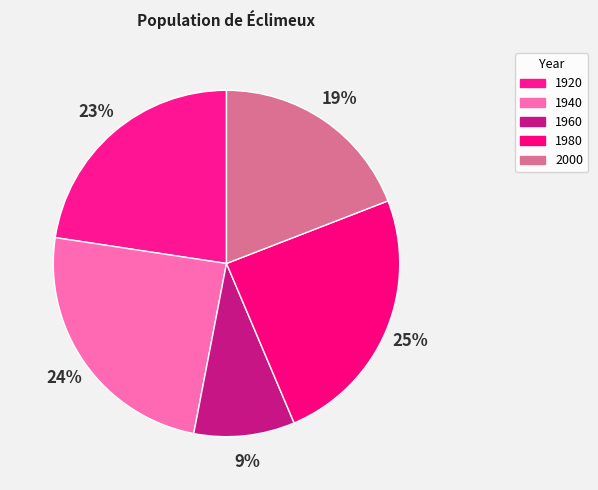

To the nearest percent, what percentage of the pie is 2000?

19%